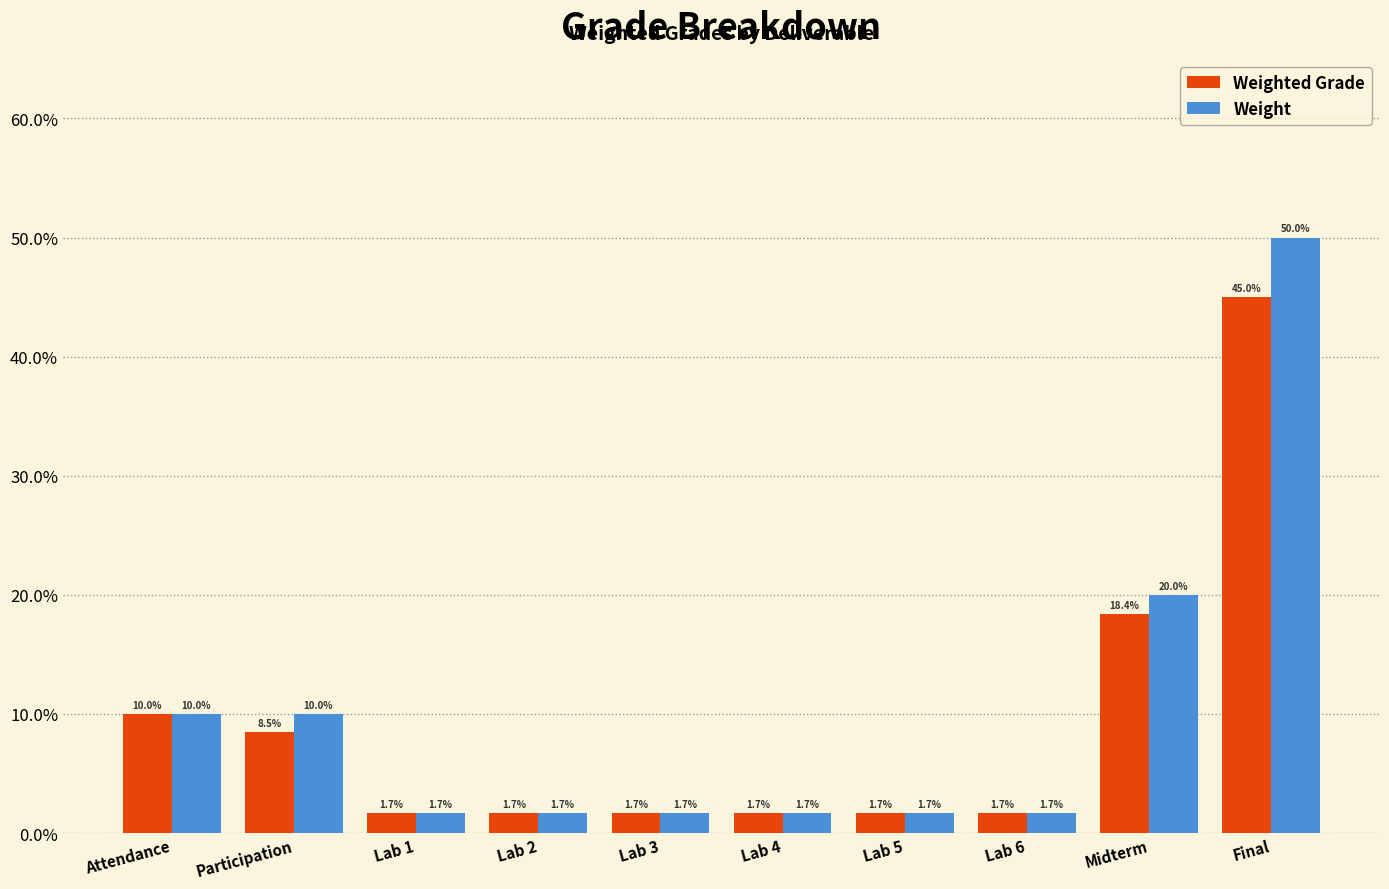

What are all the series names shown in the legend?

Weighted Grade, Weight